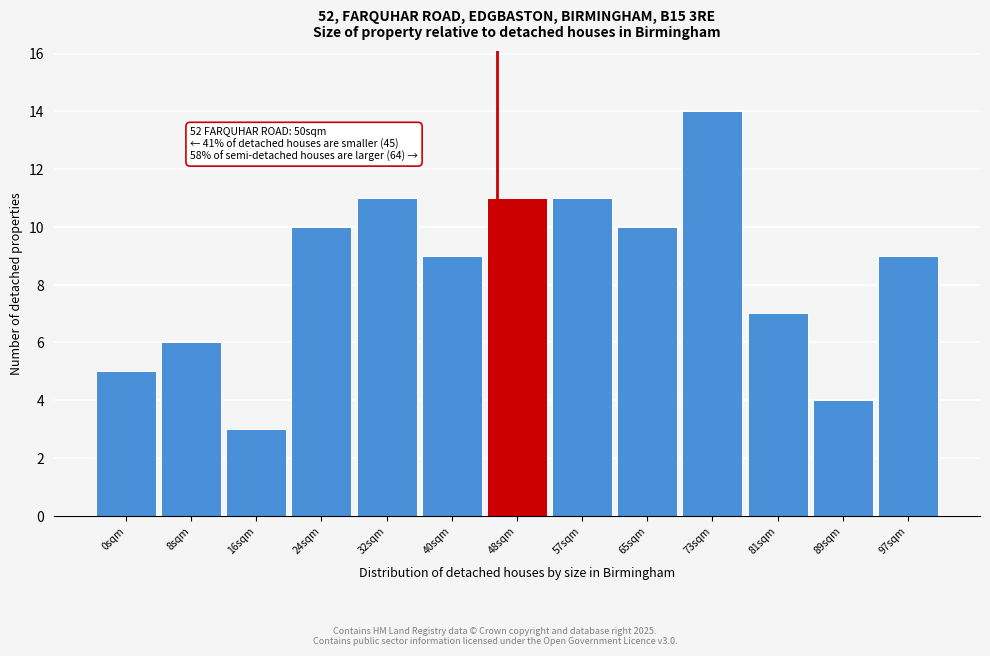

Reading left to right, what are all the values shown in this chart?

0sqm=5	8sqm=6	16sqm=3	24sqm=10	32sqm=11	40sqm=9	48sqm=11	57sqm=11	65sqm=10	73sqm=14	81sqm=7	89sqm=4	97sqm=9